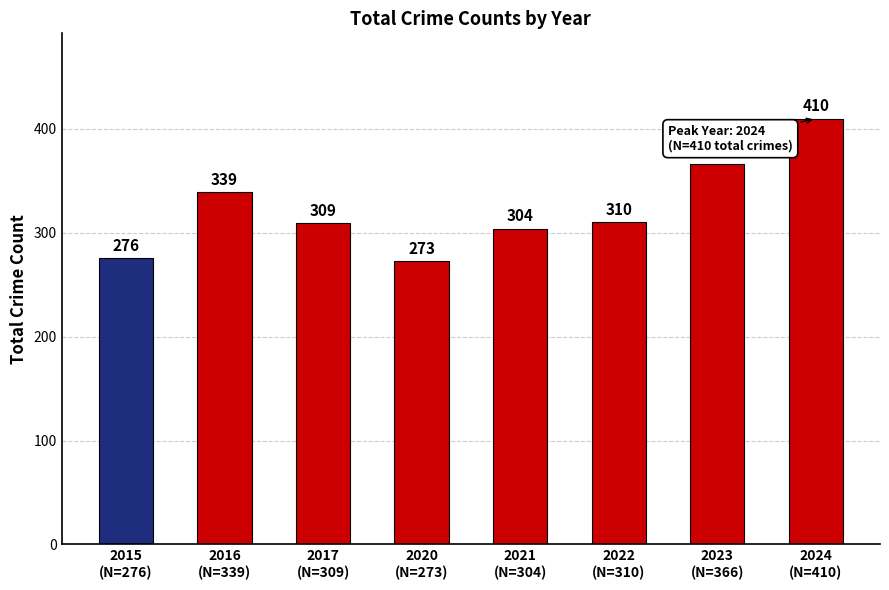

Which label corresponds to the smallest value in the chart?

2020
(N=273)